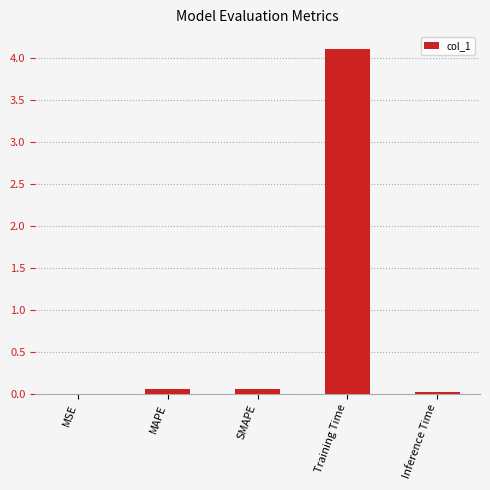

The value at Inference Time is 0.0. True or false?

True